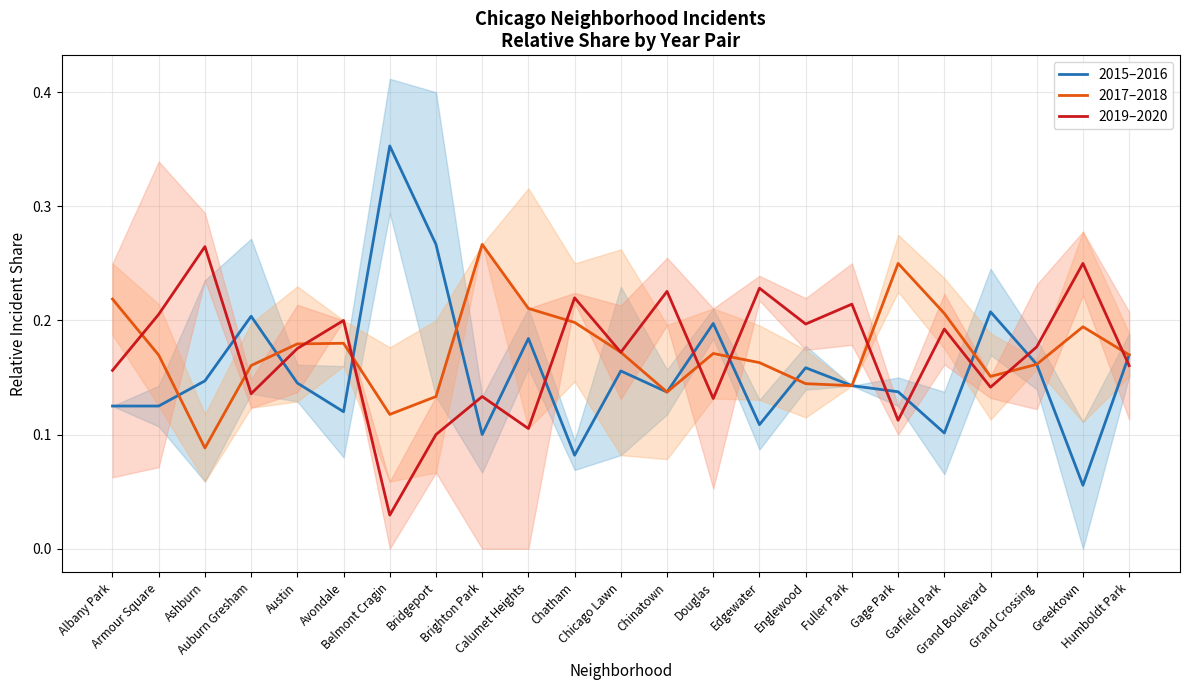

Does the chart display data point markers on the line(s)?

No